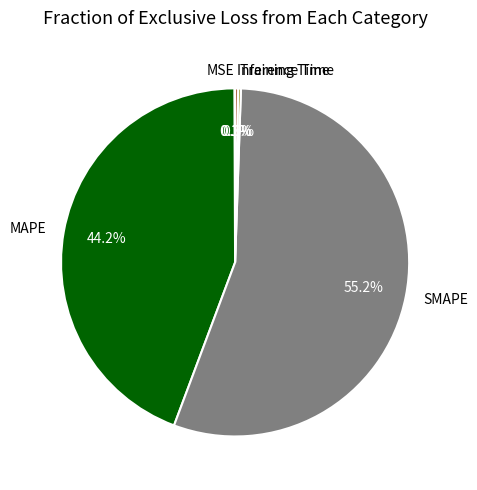

What is the largest slice in the pie chart?

SMAPE